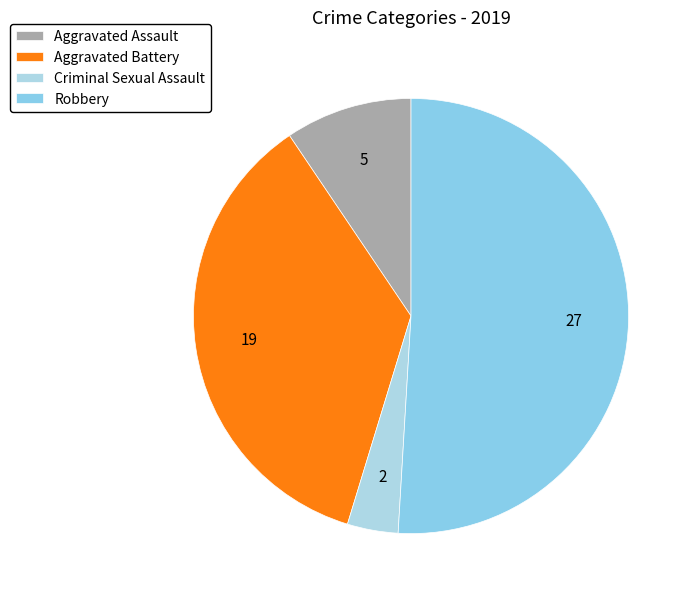

Count the number of slices in the pie.

4